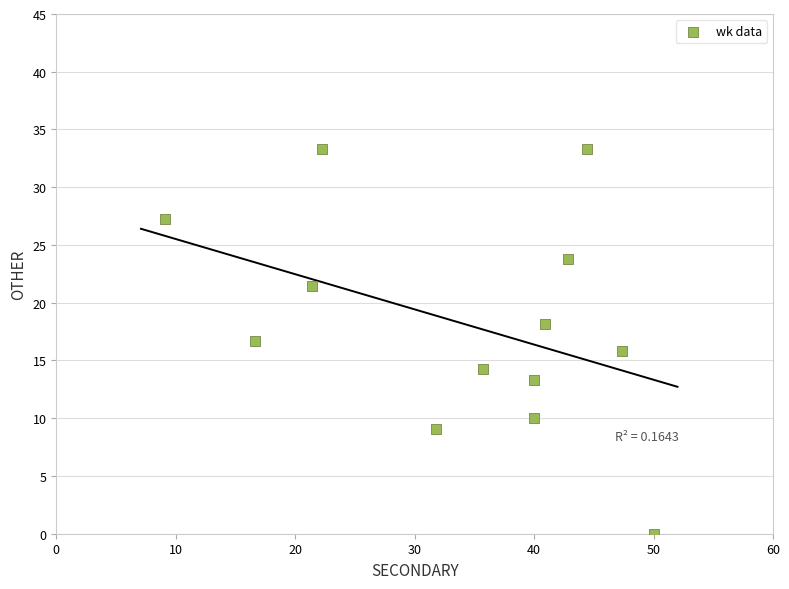

What is the range of X values (max minus min)?

40.9